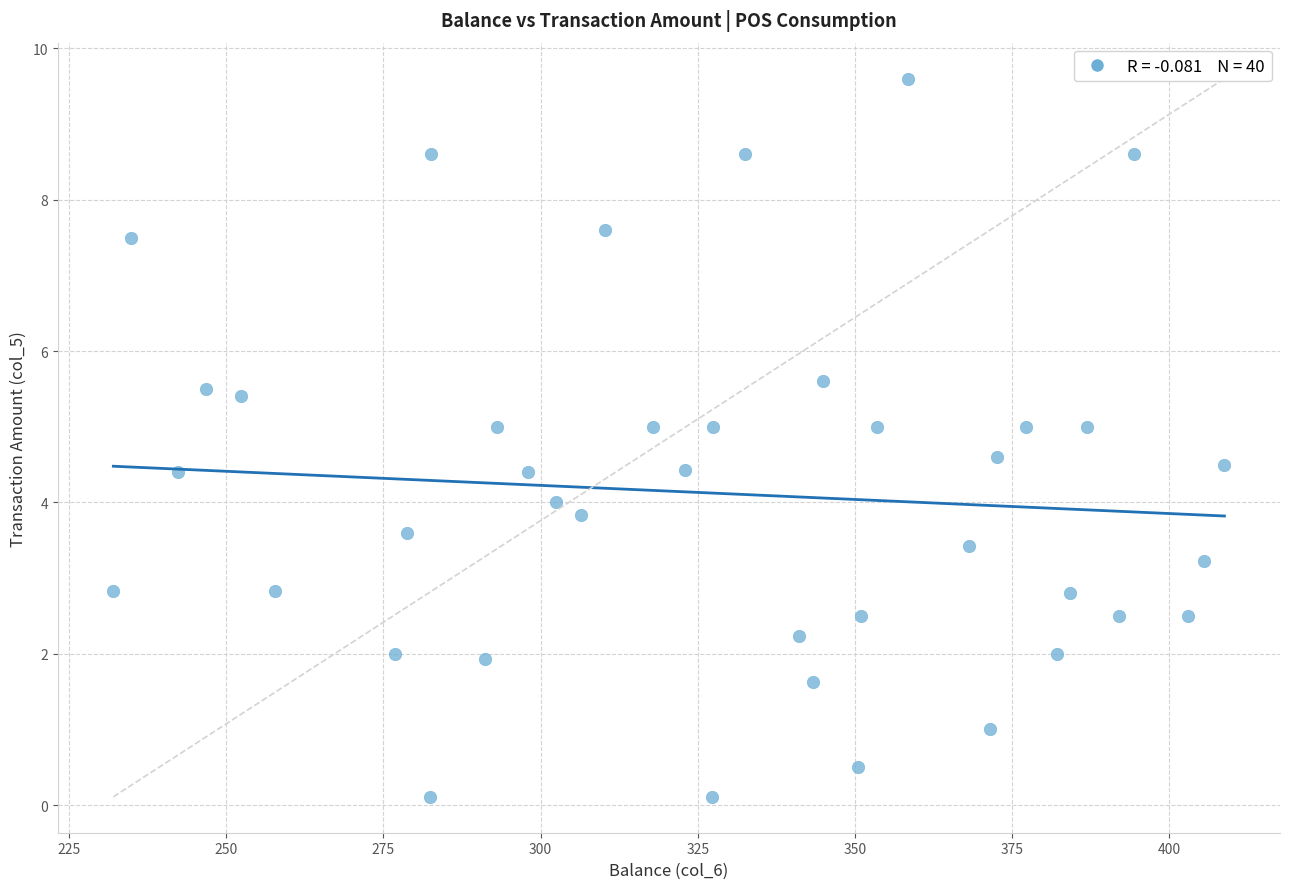

What is the range of X values (max minus min)?

176.7